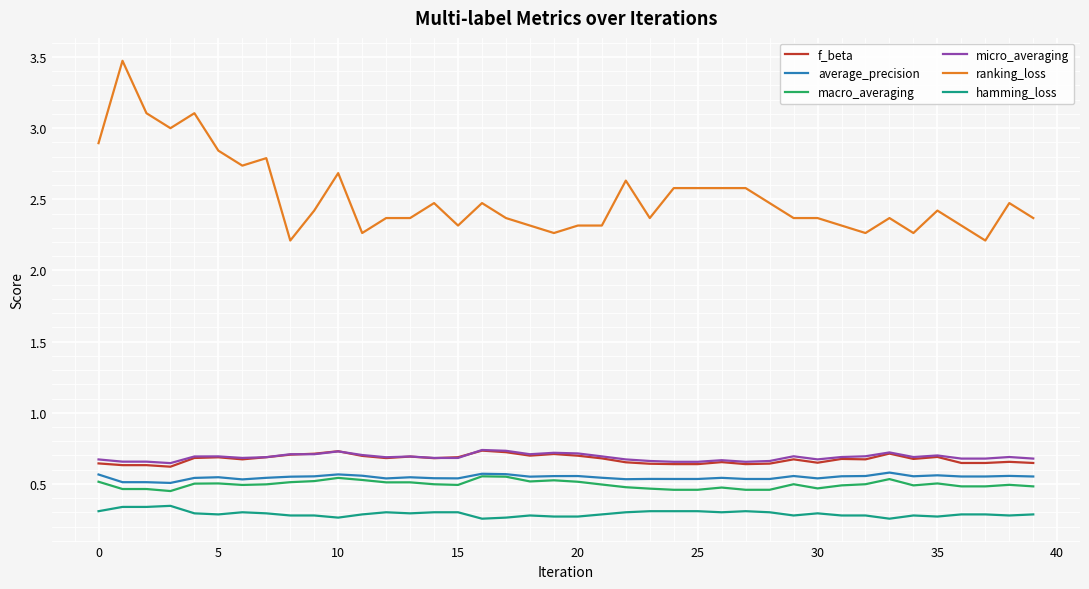

What is the greatest value displayed?

3.5